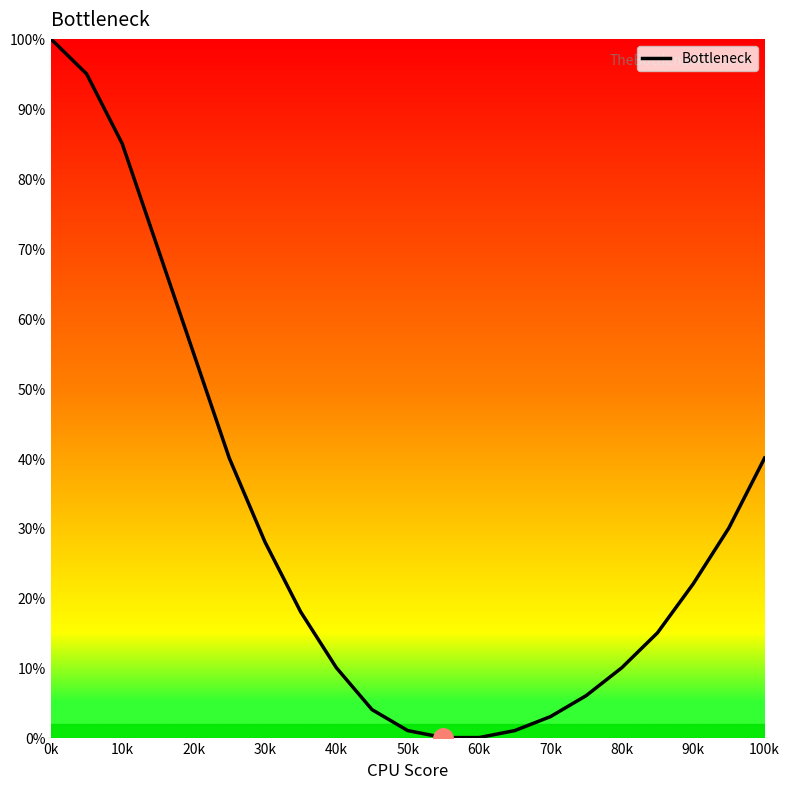

What is the maximum value shown in the chart?

100